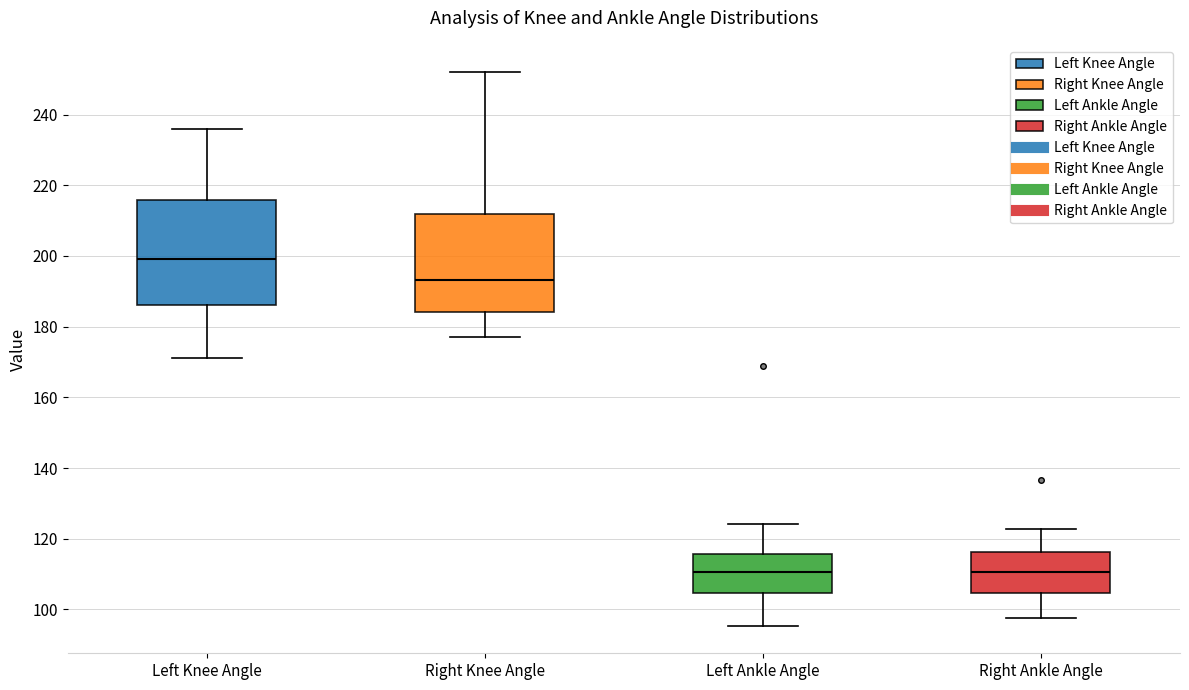

Reading left to right, read every box against the y-axis: the position of its median line, the range the box covers, and the ends of its whiskers. The values are not printed on the chart, so give them approximately, as read against the axis.

Left Knee Angle: median 200, box 186 to 216, whiskers 170 to 236
Right Knee Angle: median 194, box 184 to 212, whiskers 178 to 252
Left Ankle Angle: median 110, box 104 to 116, whiskers 96 to 124
Right Ankle Angle: median 110, box 104 to 116, whiskers 98 to 122